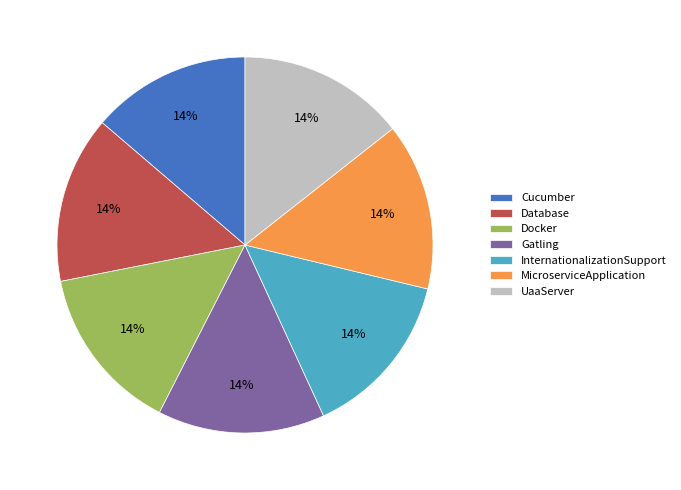

Is the sum of Docker and Database greater than half?

No